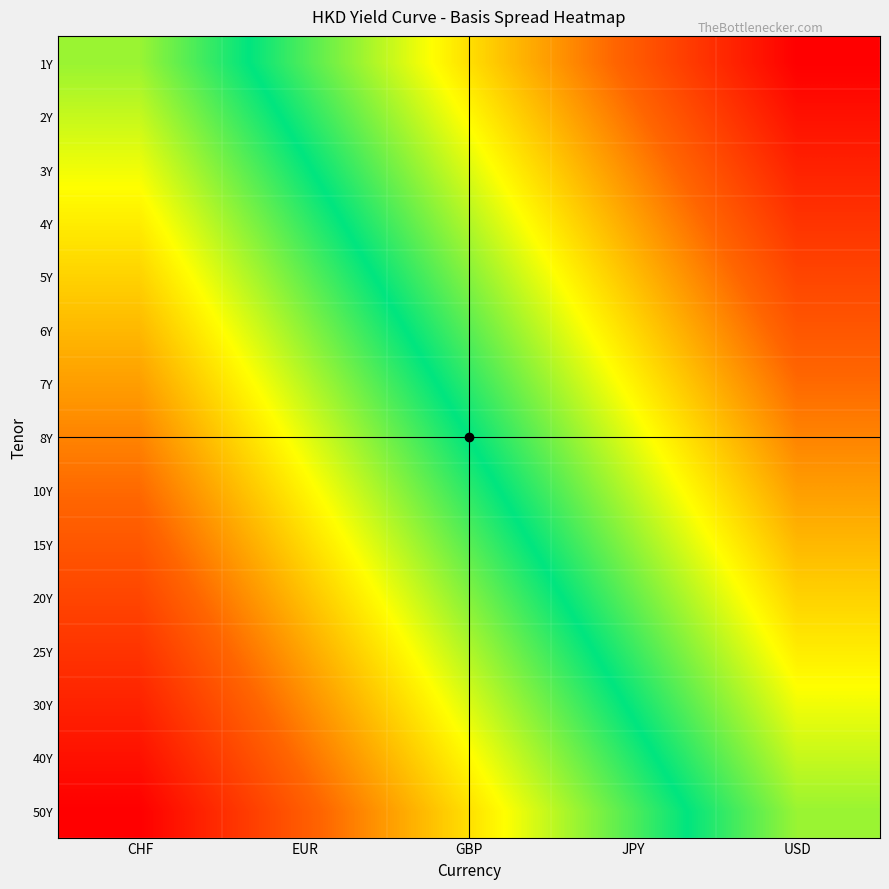

What is the spread (max minus min) of values at CHF?

1.0